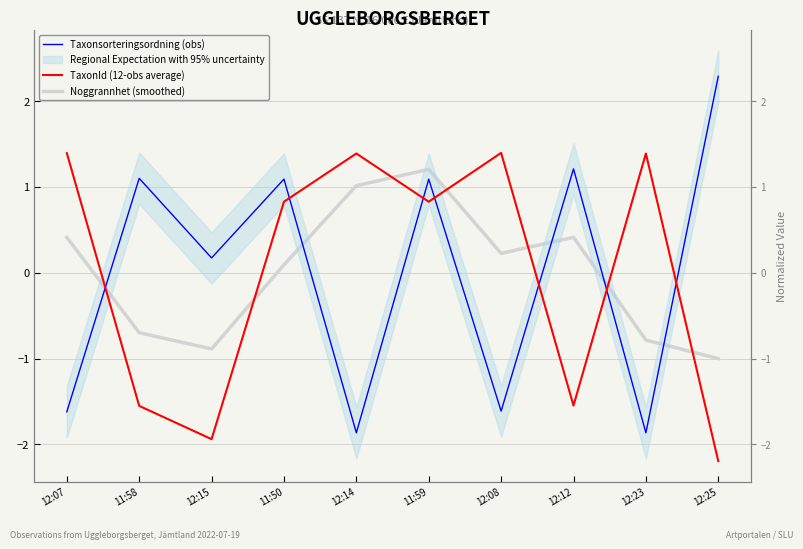

Between which two adjacent categories do TaxonId (12-obs average) and Taxonsorteringsordning (obs) first intersect?

12:07 and 11:58